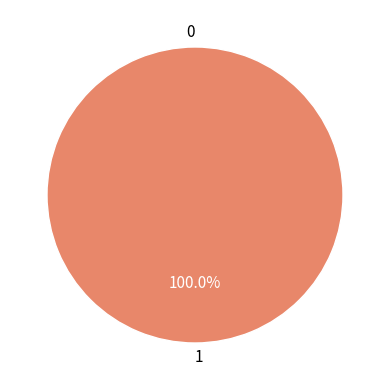

How many segments does this pie chart have?

2